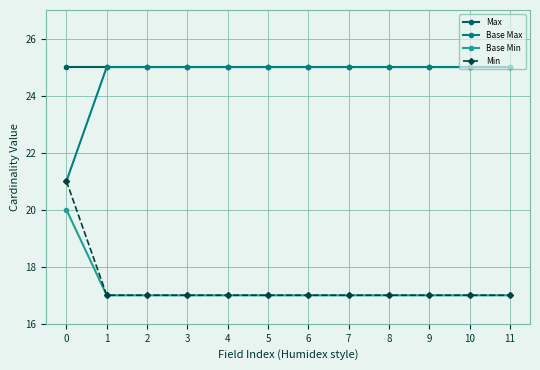

Is it true that Max equals 25 at 8?

True